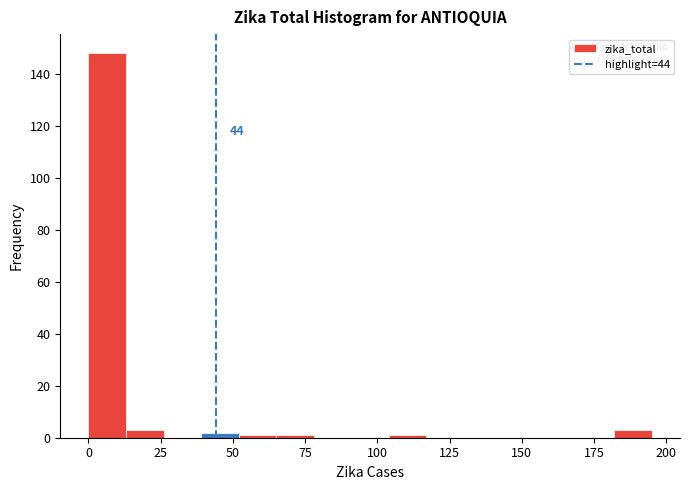

Around what value on the x-axis is the tallest bar? Give the approximate position of its centre, as read against the axis.

5